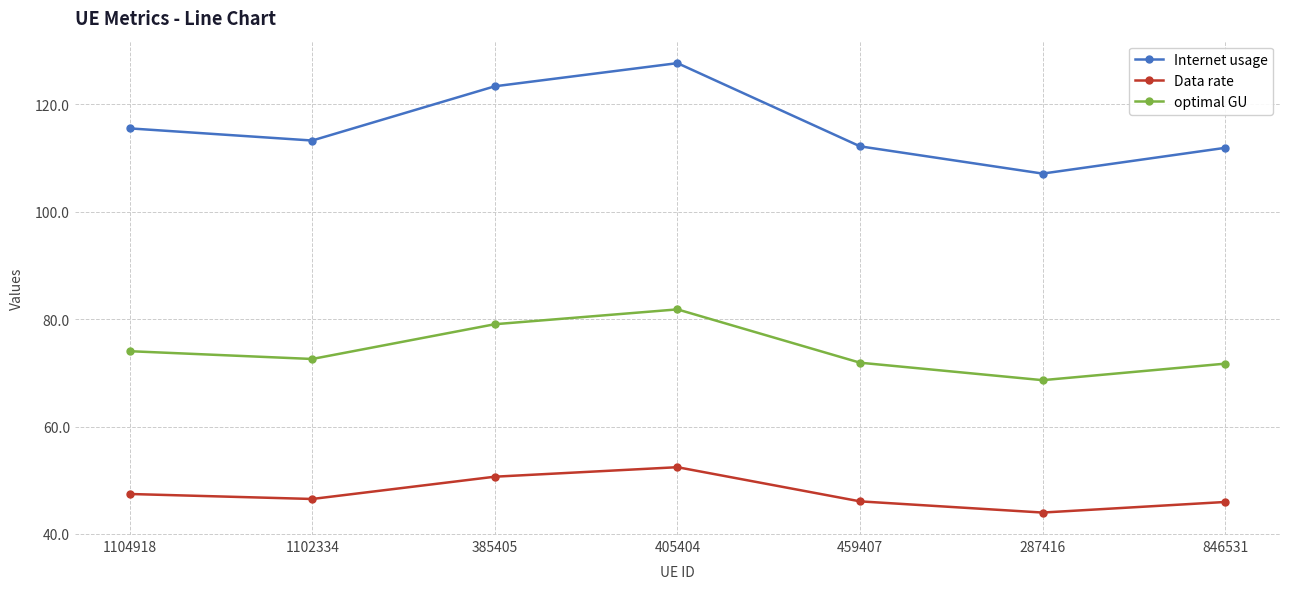

What is the total value across all series at 1102334?

232.4